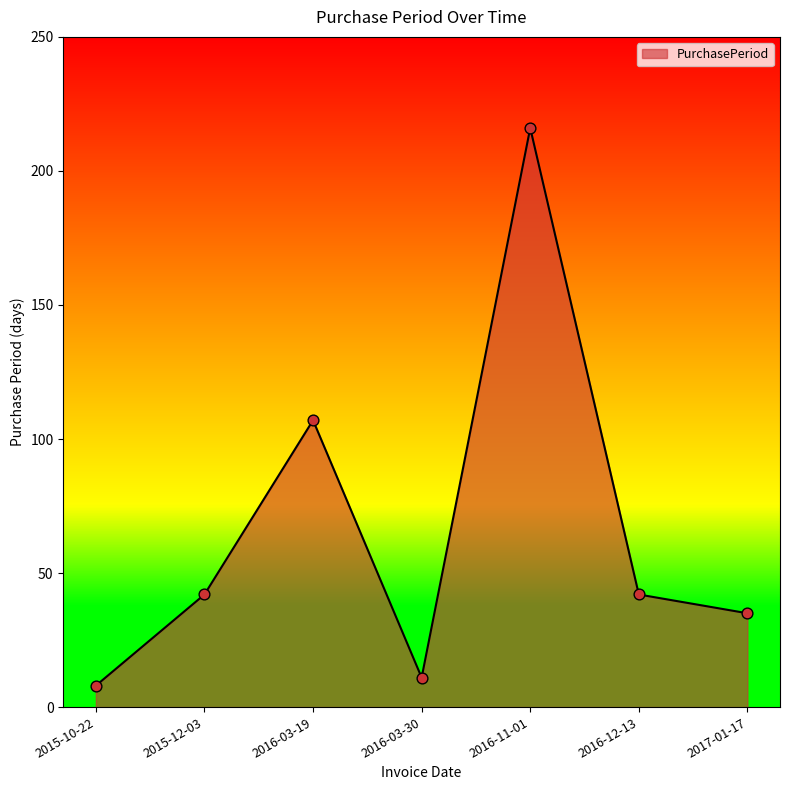

Approximately how many times larger is the value at 2016-11-01 compared to 2015-12-03?

5.1